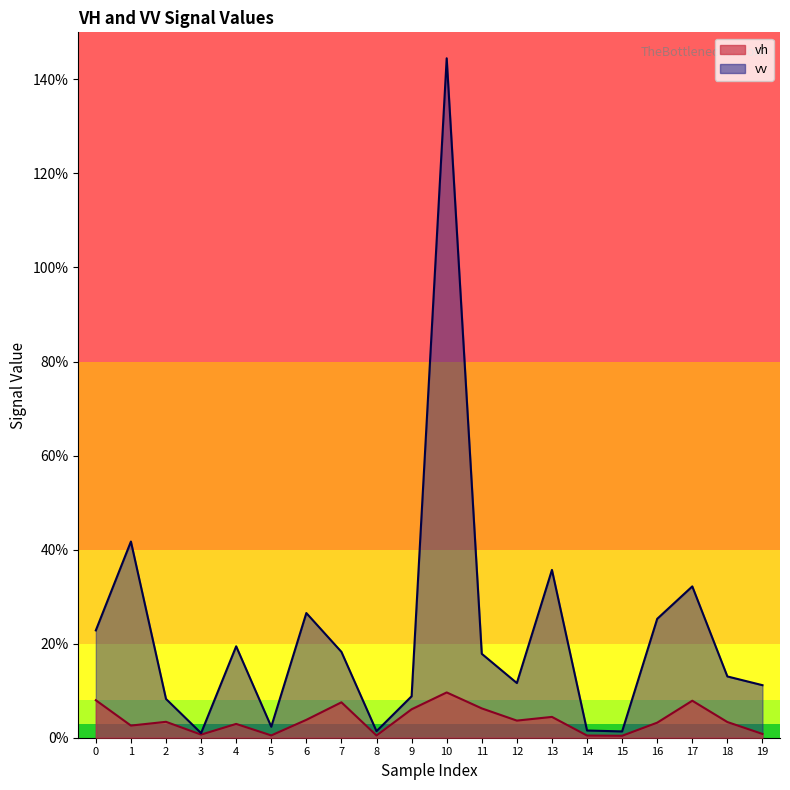

Rank the series by their maximum value, from highest to lowest.

vv, vh